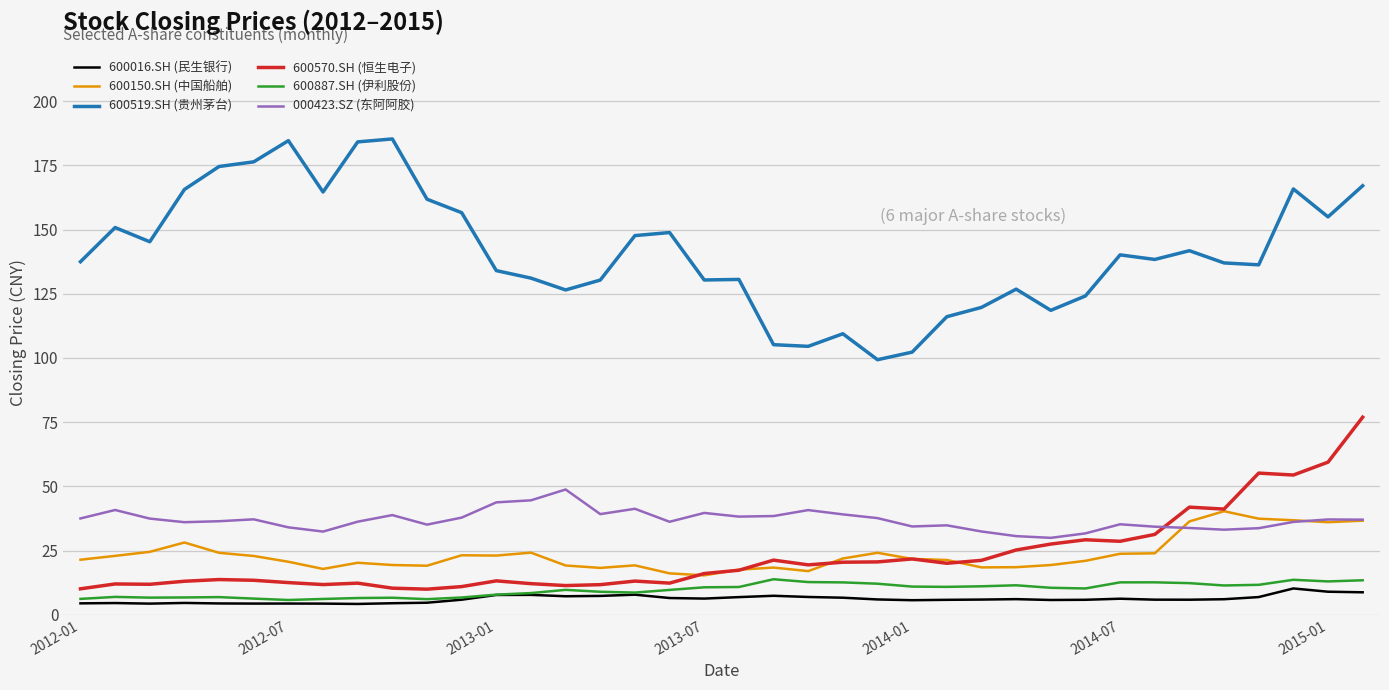

True or false: 600570.SH (恒生电子) has more than 0 points higher than both neighbors.

True